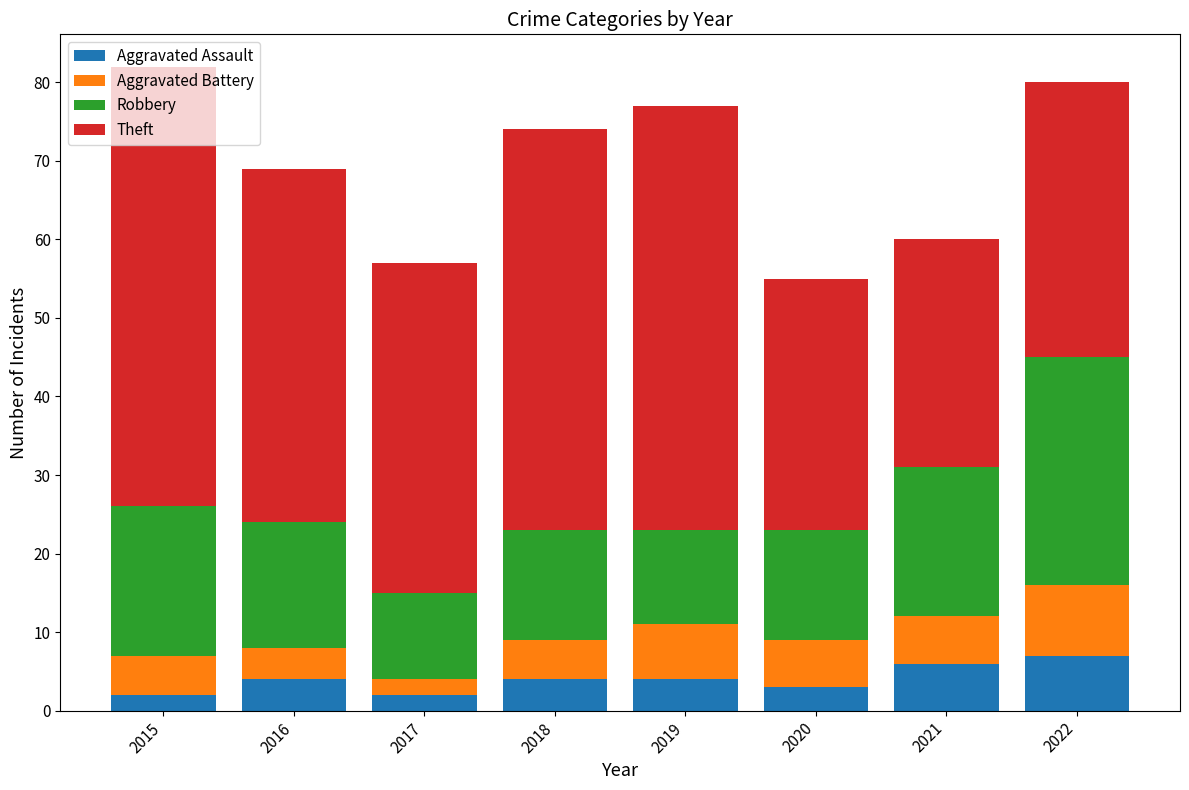

The value of Aggravated Assault at 2018 is 4. True or false?

True